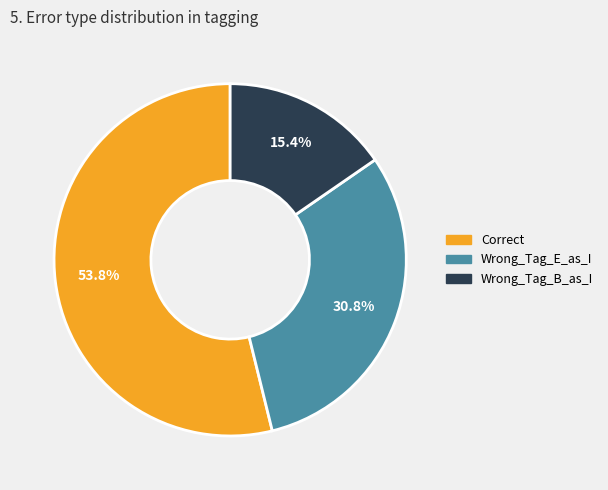

What is the majority slice?

Correct